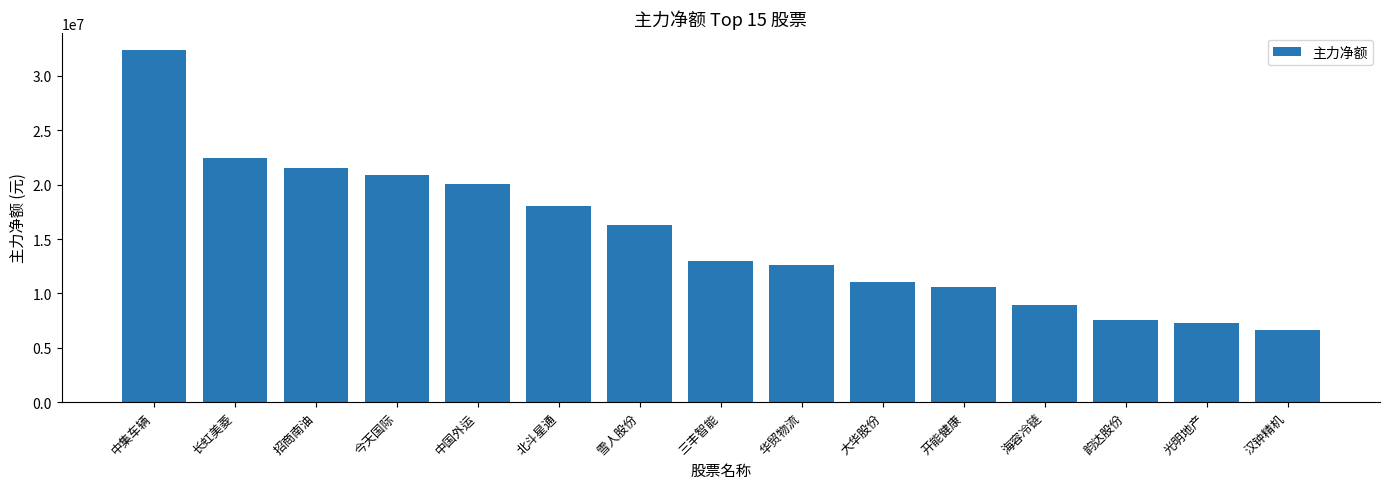

Reading left to right, what are all the values shown in this chart?

32342978	22417840	21497190	20901199	20060282	18084875	16318842	13000440	12592109	11037444	10585121	8932046	7582192	7313443	6671431